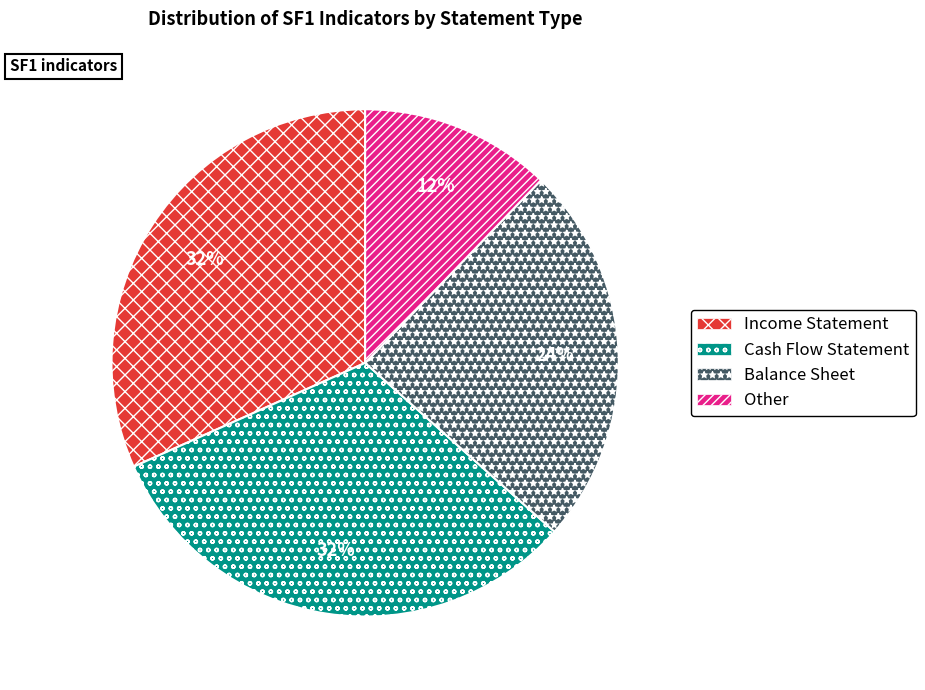

To the nearest percent, what percentage of the pie is Balance Sheet?

24%